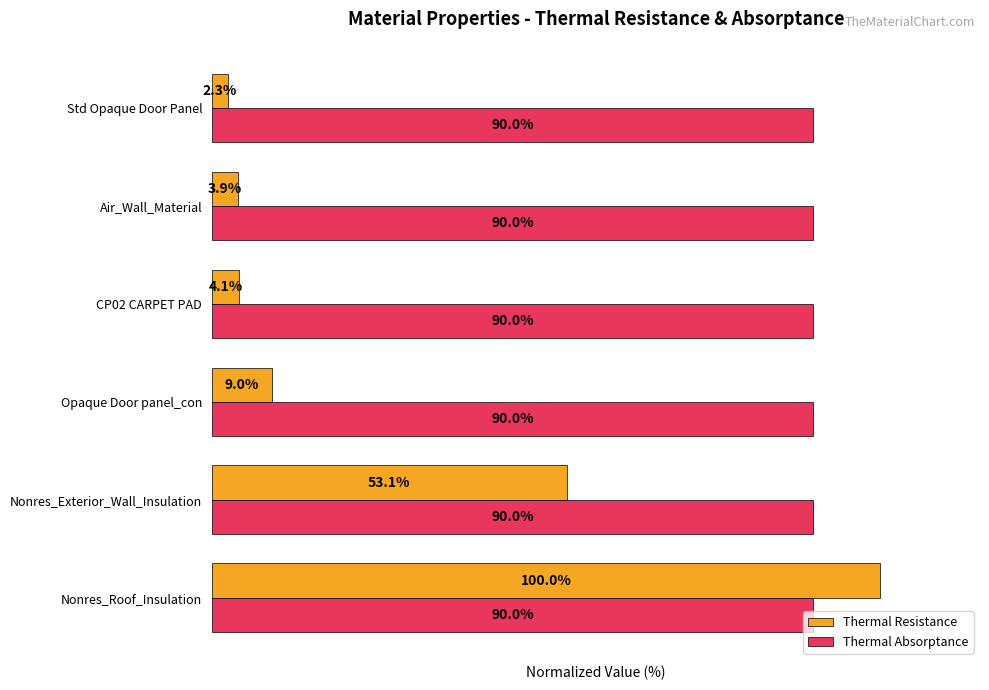

Between Nonres_Roof_Insulation and Air_Wall_Material, which series saw the biggest shift?

Thermal Resistance